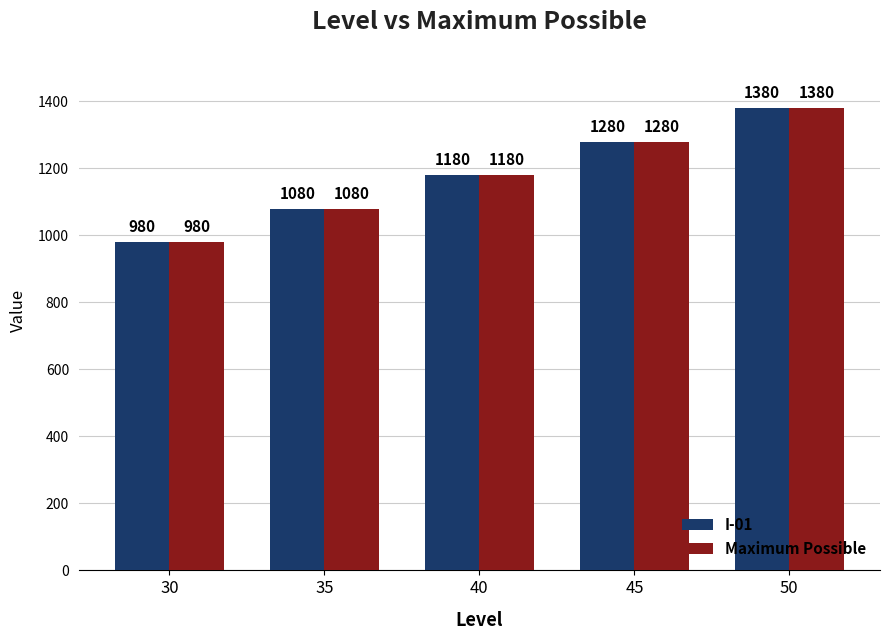

Reading left to right, extract all data points from this chart.

I-01: 30=980	35=1080	40=1180	45=1280	50=1380
Maximum Possible: 30=980	35=1080	40=1180	45=1280	50=1380